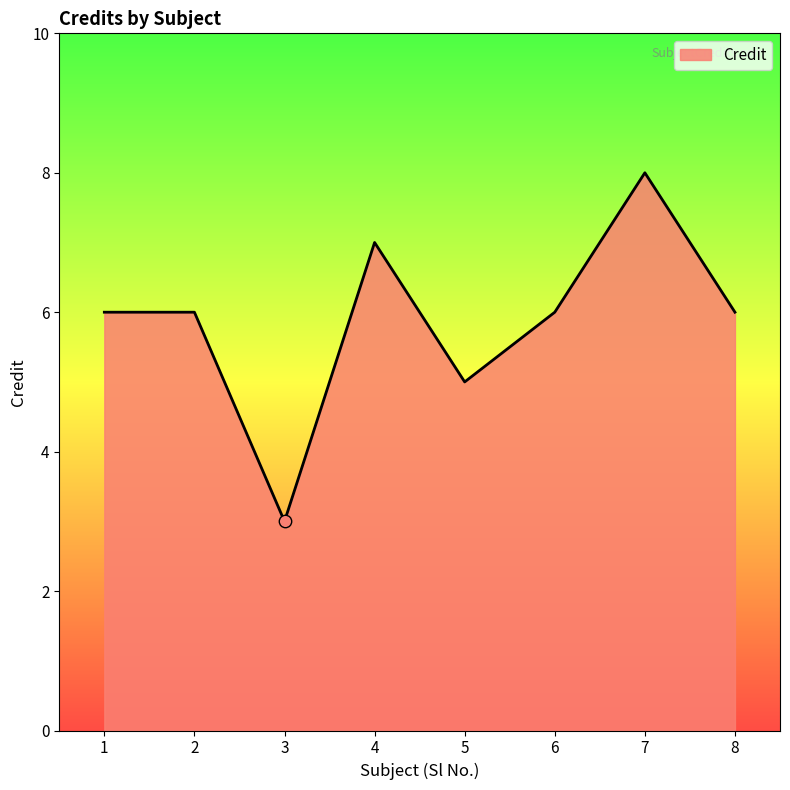

What is the ratio of the value at 6 to the value at 4?

0.9